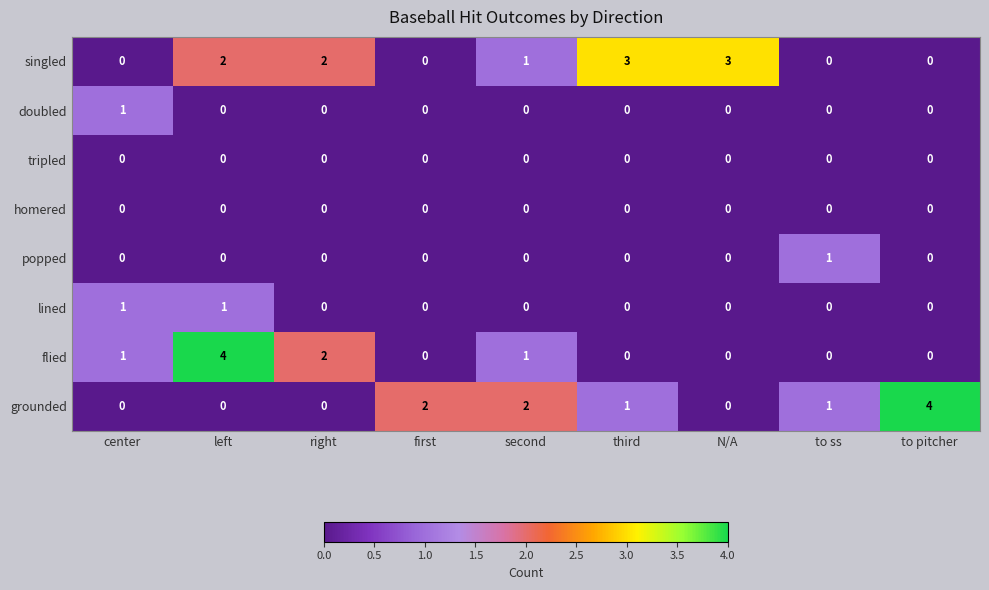

What is the sum of all flied values?

8